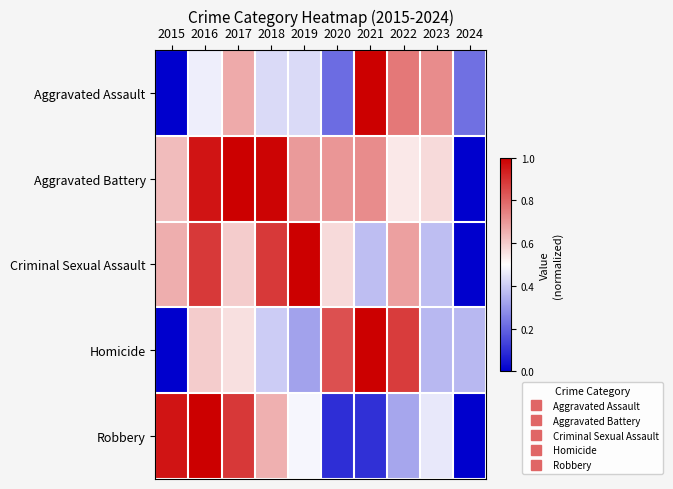

At how many categories does at least one series exceed 0?

10